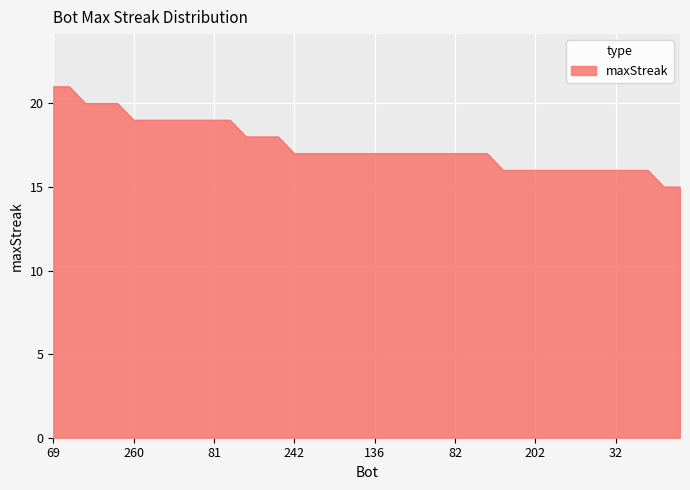

What is the maximum value shown in the chart?

21